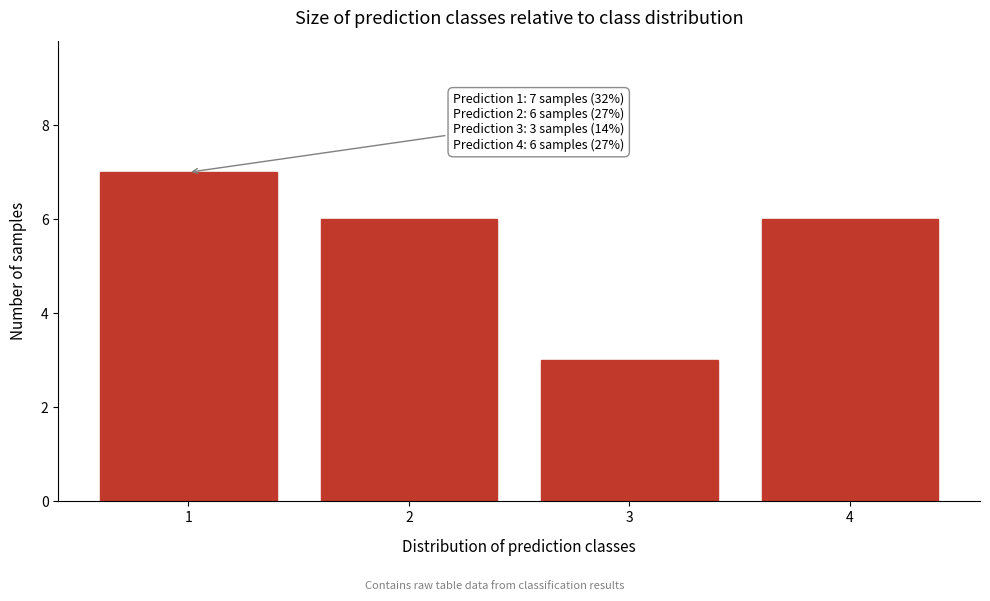

Reading left to right, transcribe all the data shown in this chart.

7	6	3	6